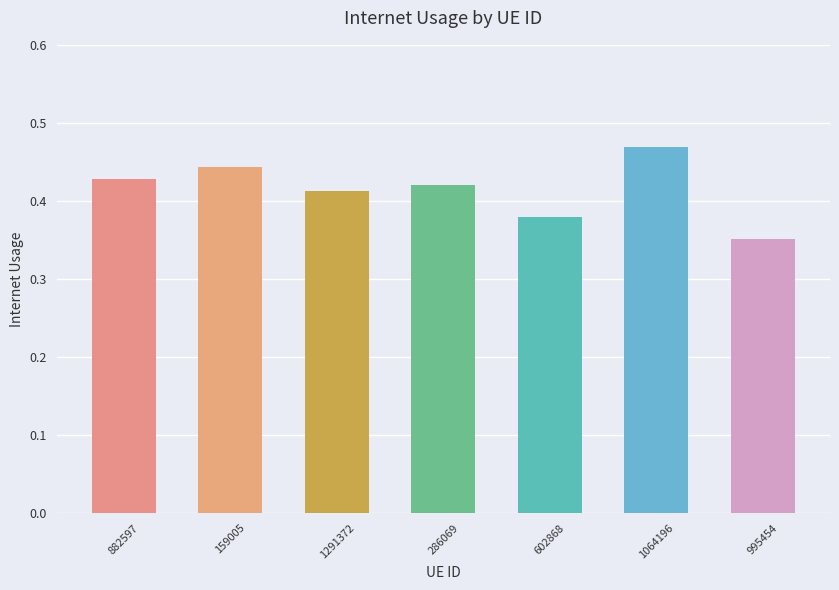

How many values are between 0 and 1?

7